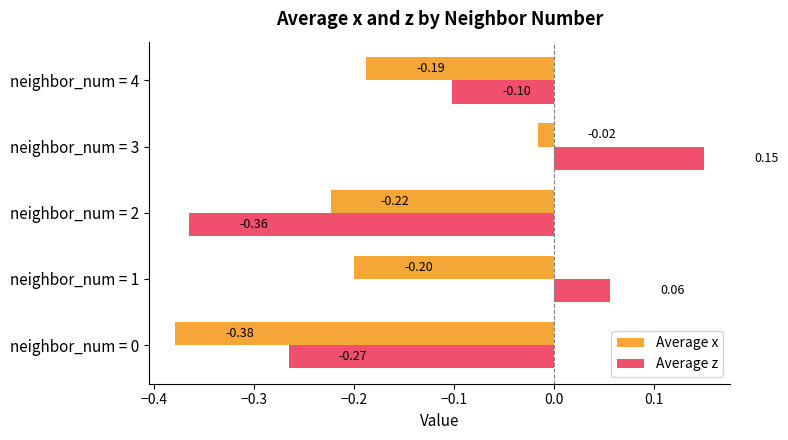

Which series has the largest total across all categories?

Average z